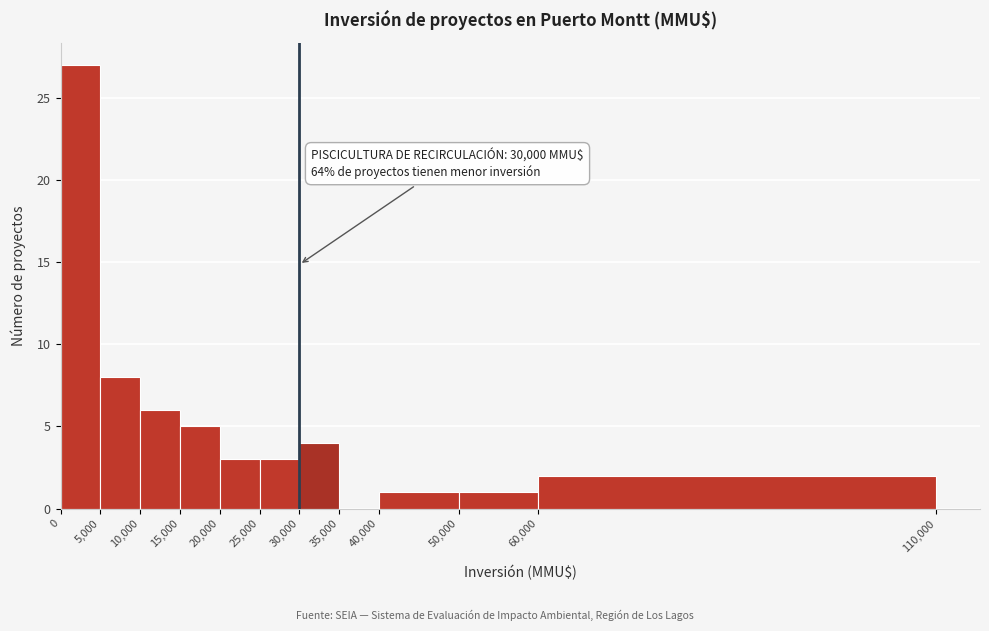

Over which range of the x-axis is the bar tallest?

0 to 5,000